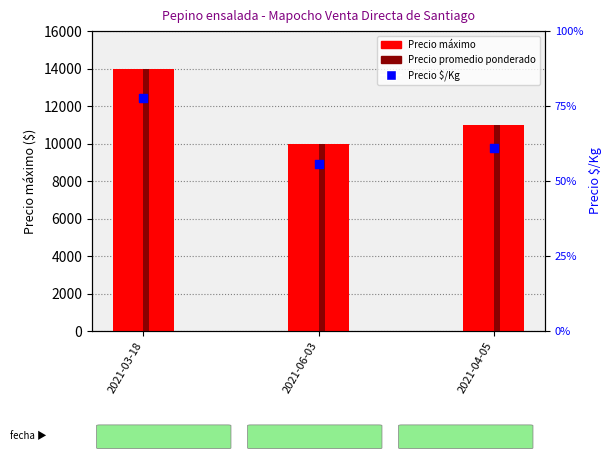

Is the value of Precio $/Kg at 2021-06-03 greater than the value of Precio máximo at 2021-06-03?

No